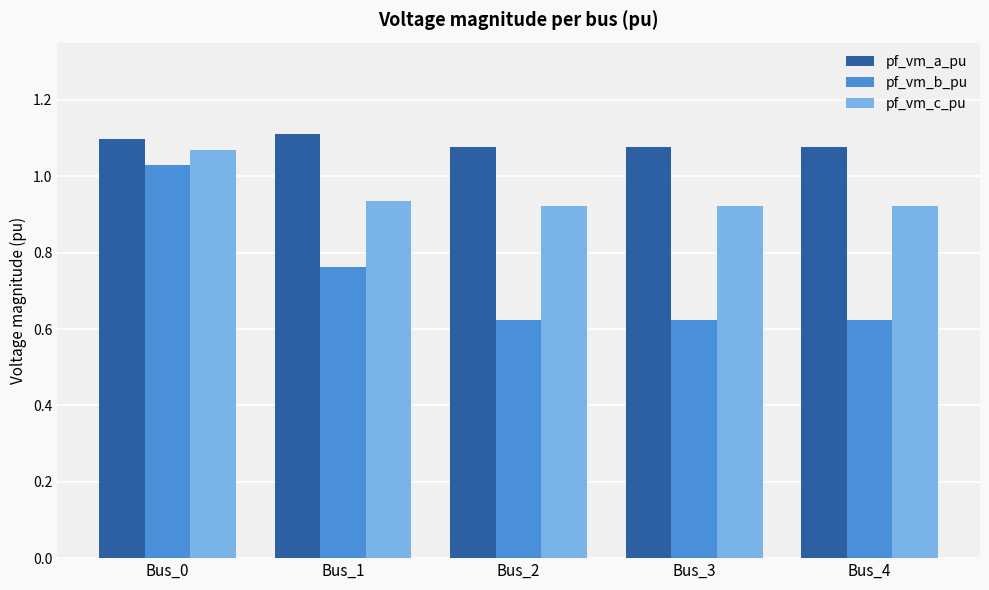

Does the chart contain stacked bars?

No